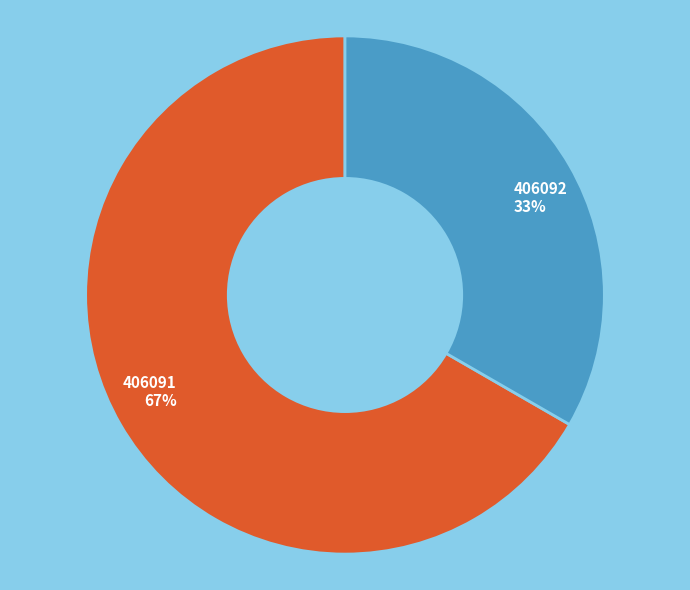

To the nearest percent, what is the average slice percentage?

50%